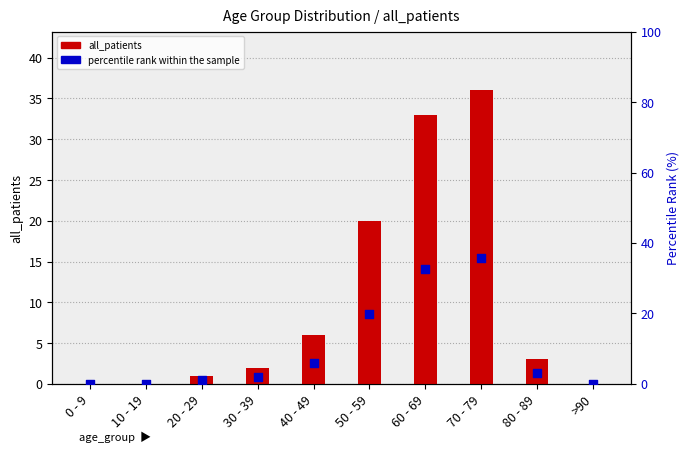

At which category is the sum across all series the highest?

70 - 79